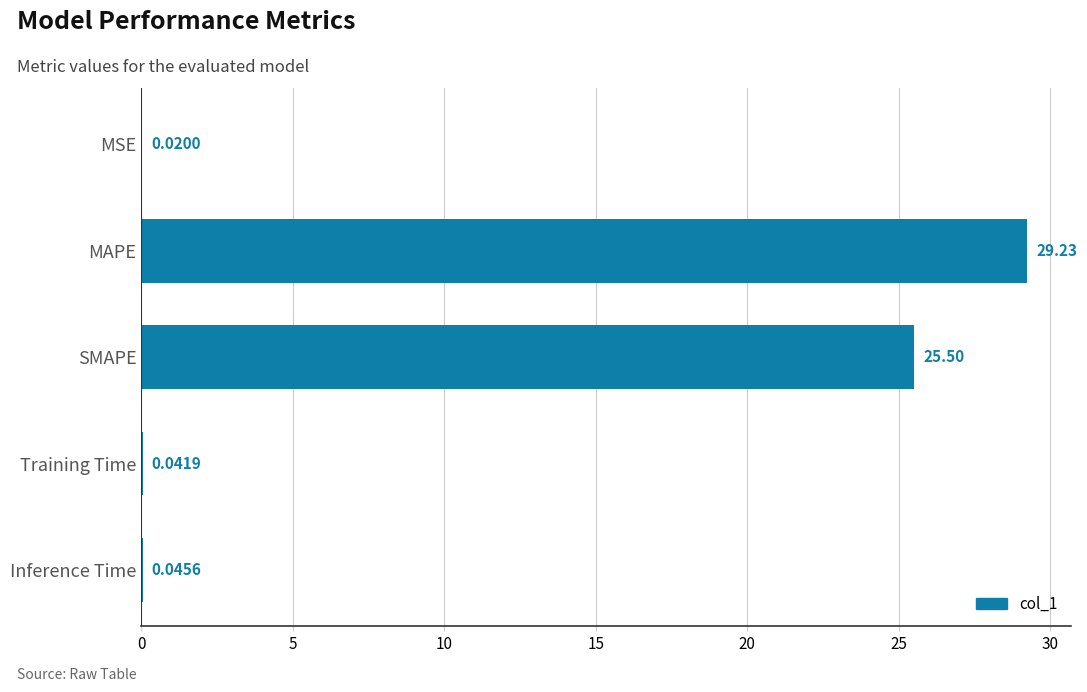

What is the sum of all values?

54.8